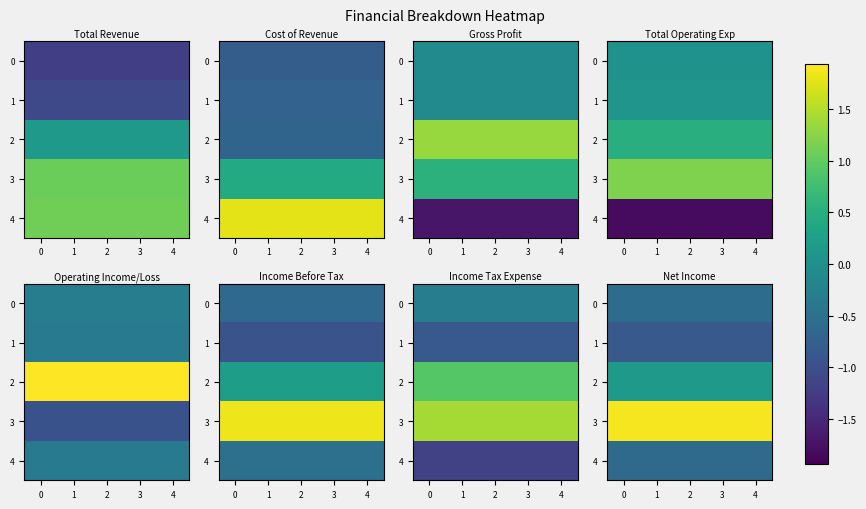

How many categories are shown in the chart?

5